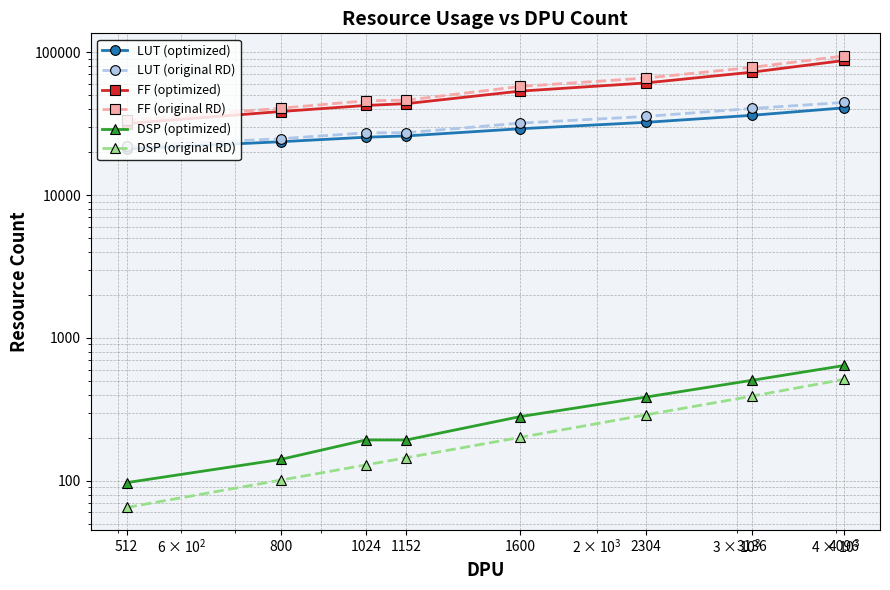

True or false: LUT (optimized) has a value of 32296 at 2304.

True